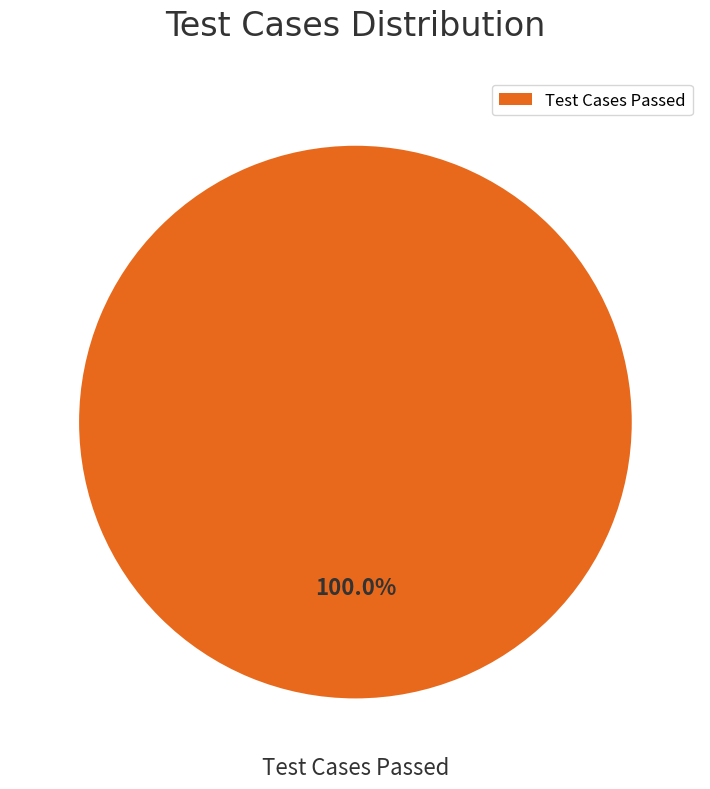

How many slices are in this pie chart?

1